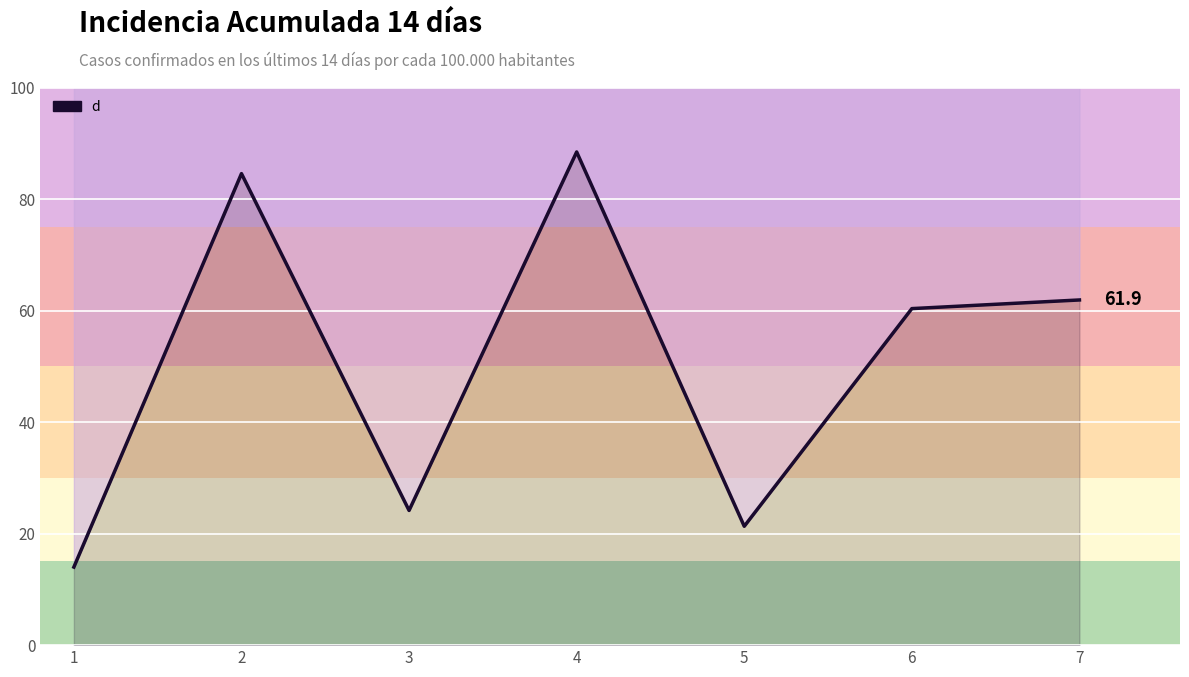

List the labels in order of value, smallest first.

1, 5, 3, 6, 7, 2, 4